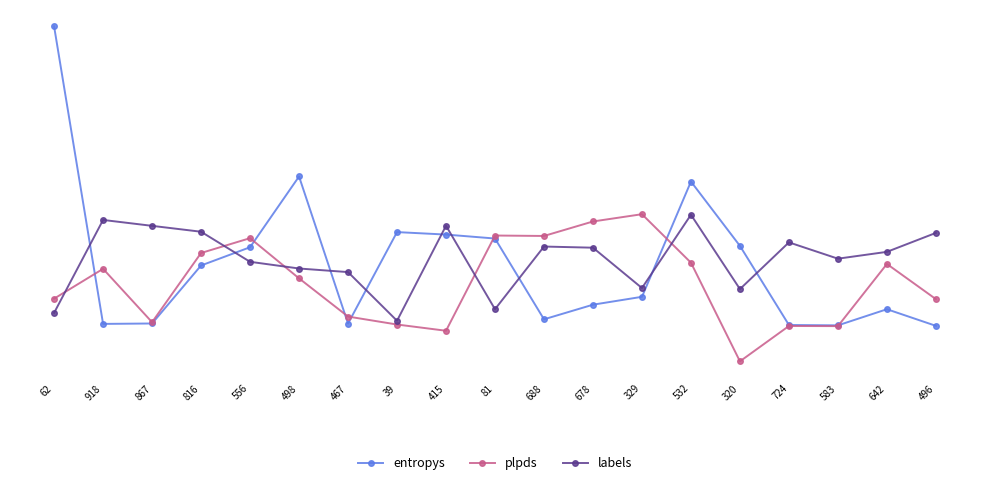

What are all the series names shown in the legend?

entropys, plpds, labels